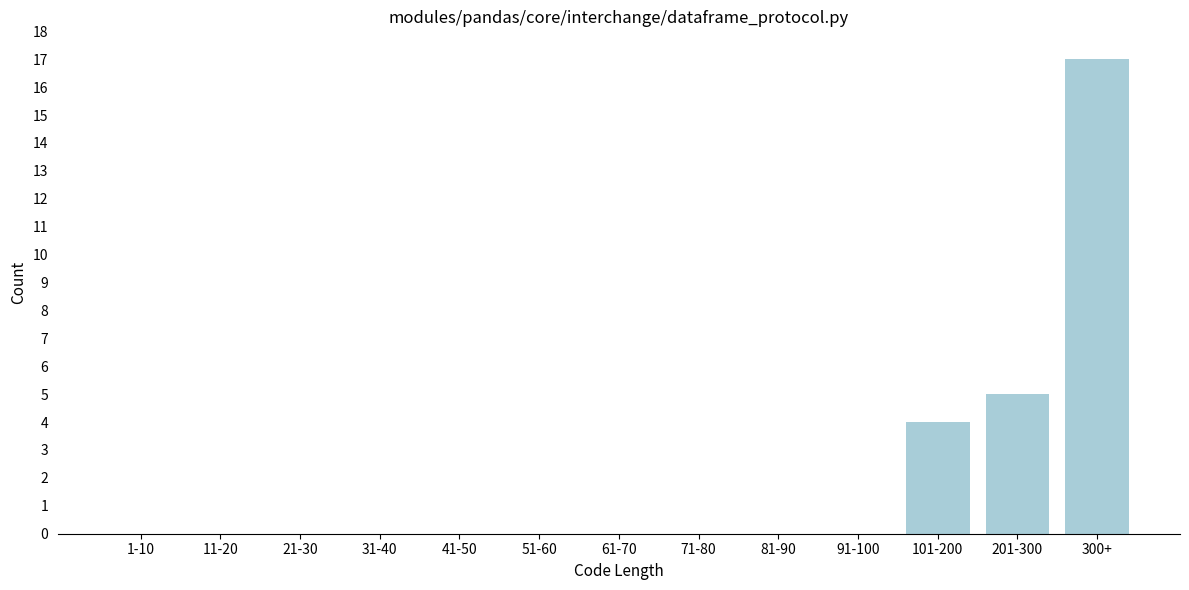

At which label is the value closest to 8?

201-300